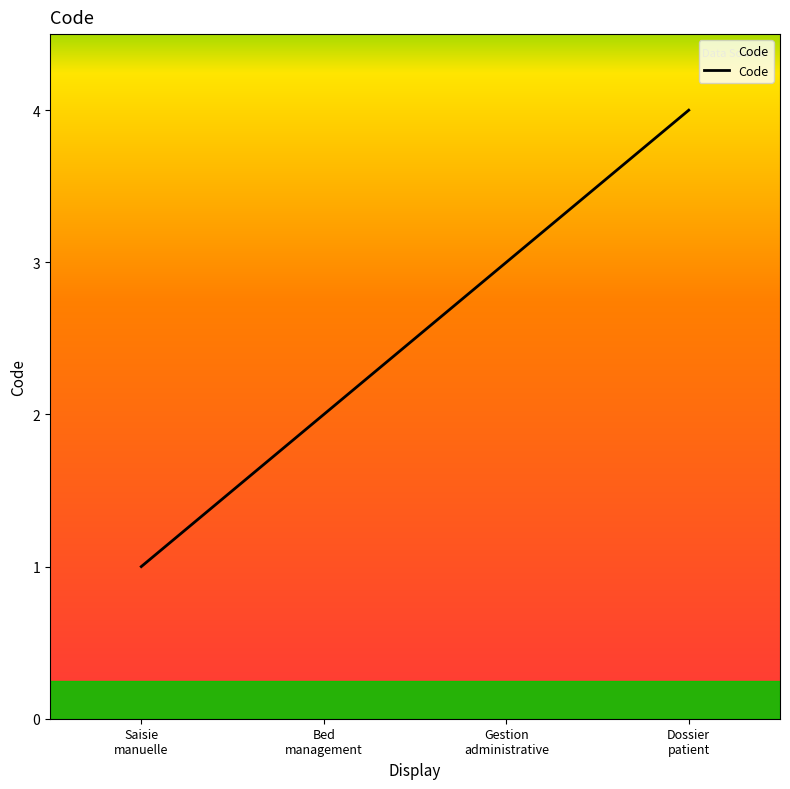

What is the sum of all values?

10